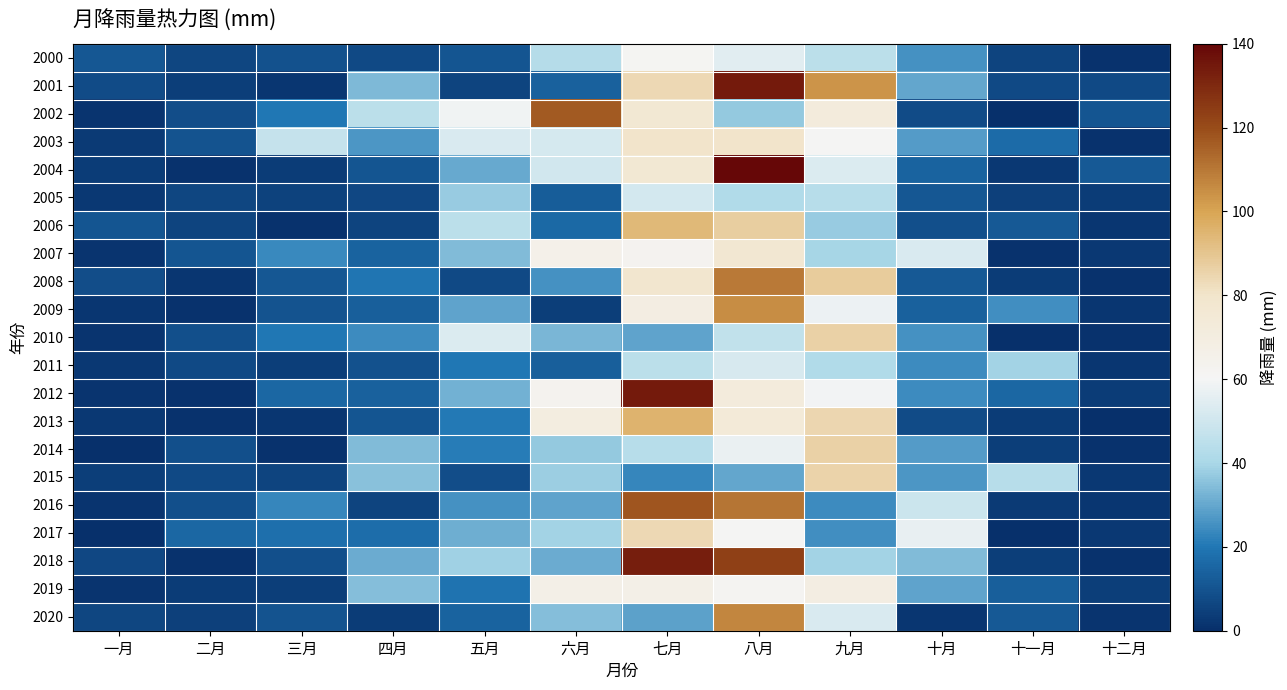

Which has a higher value, 十一月 or 五月?

五月